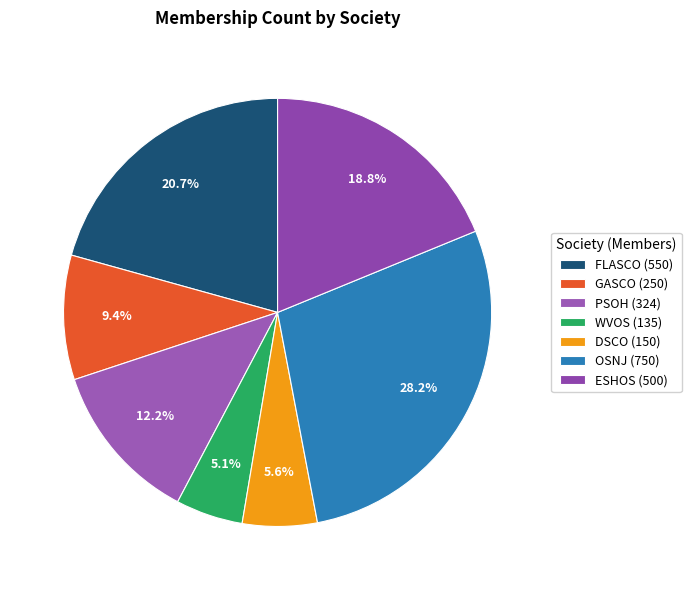

The PSOH slice represents 18% of the pie. True or false?

False